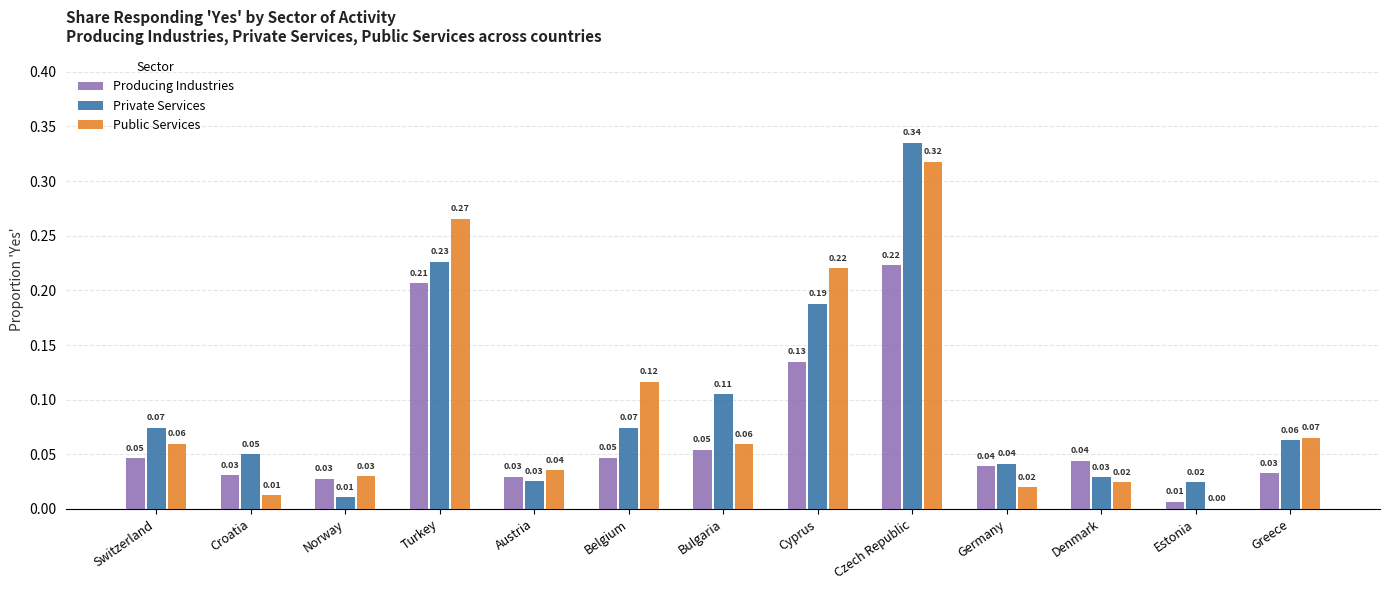

At which label is Public Services closest to 0?

Estonia